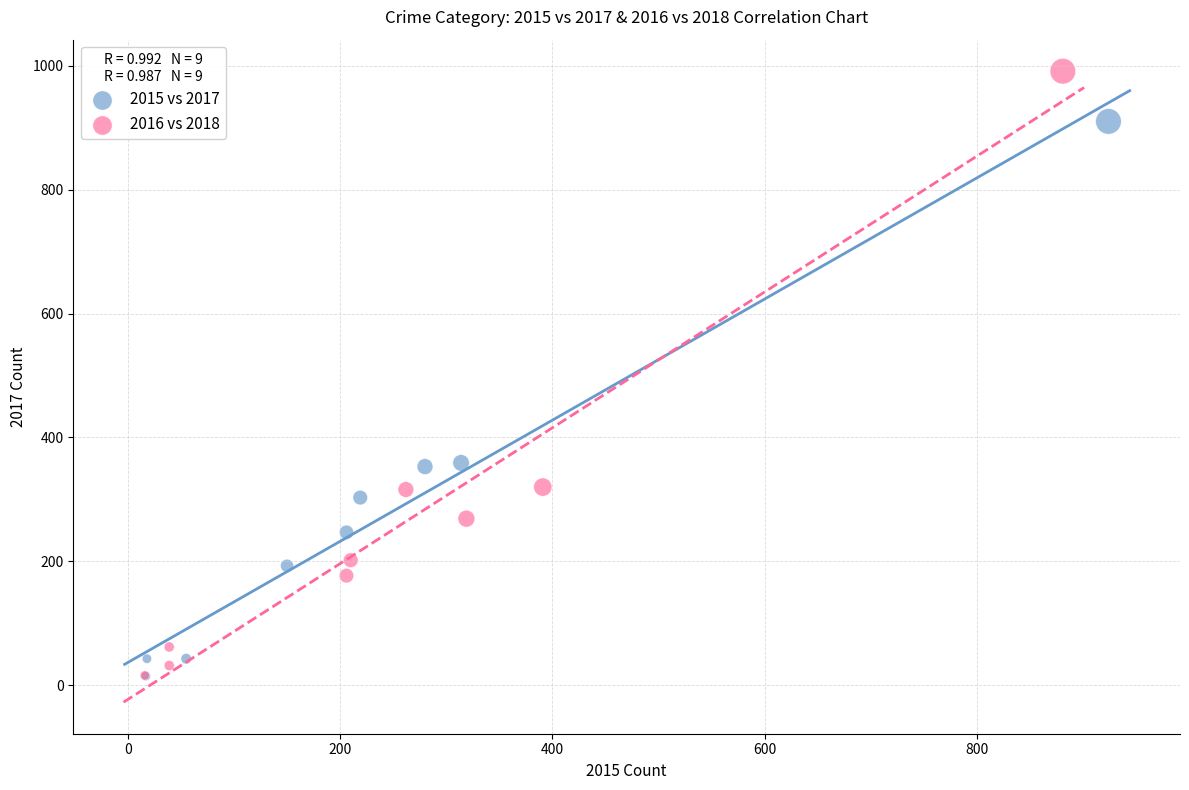

Which series contains the highest Y value?

2016 vs 2018